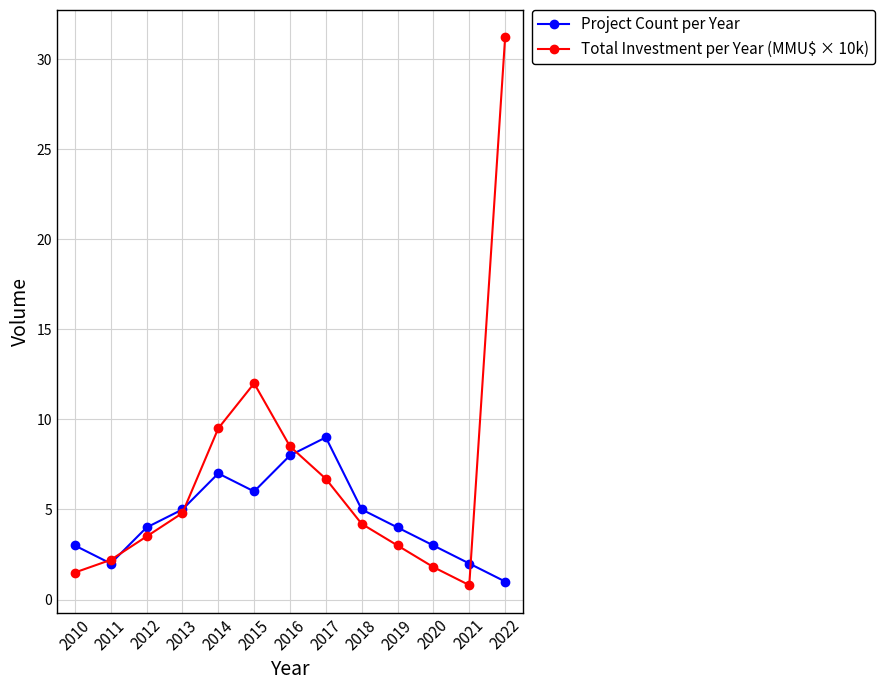

In Project Count per Year, how many points are higher than both neighbors (excluding endpoints)?

2